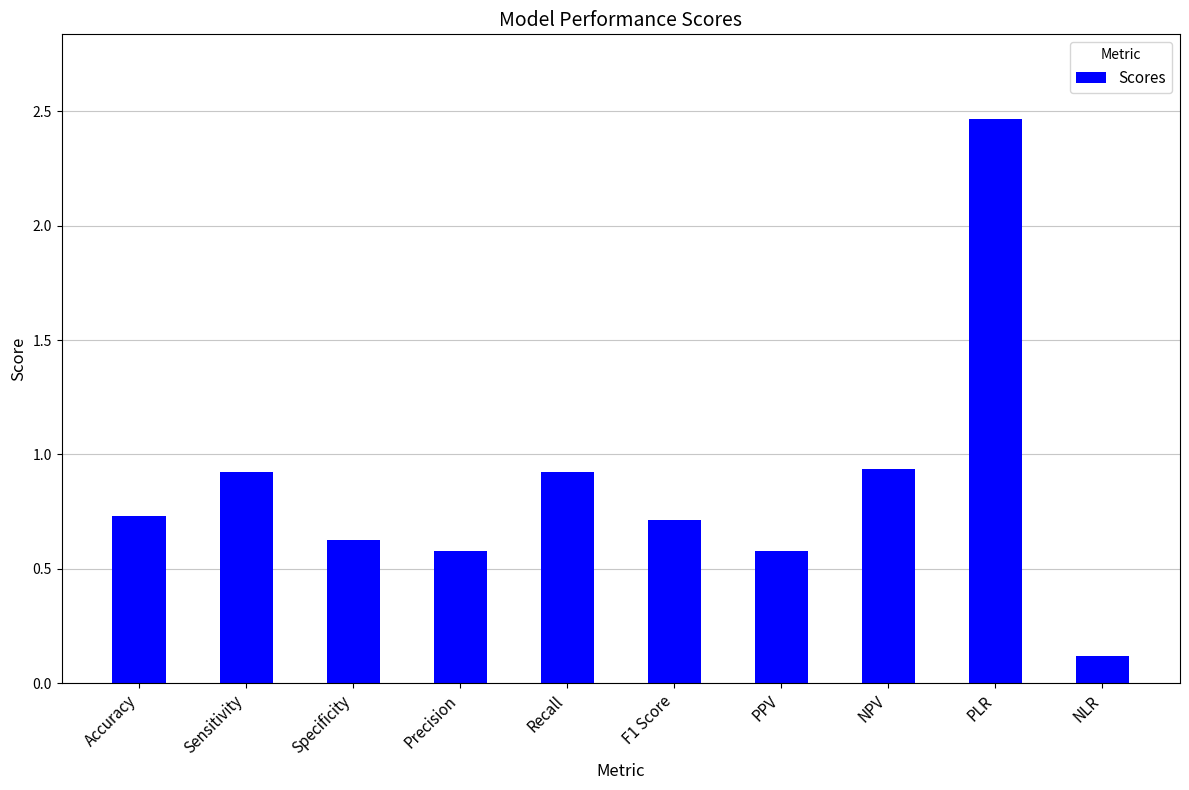

What is the approximate value at Precision?

0.6